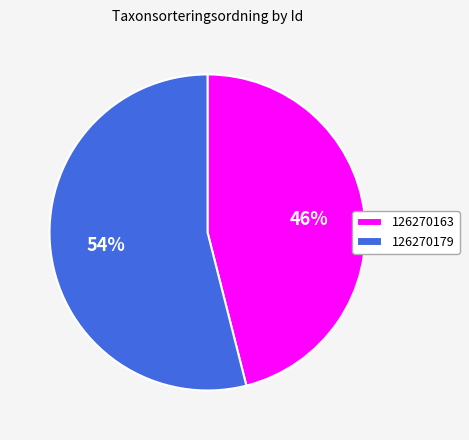

Between 126270179 and 126270163, which is larger?

126270179